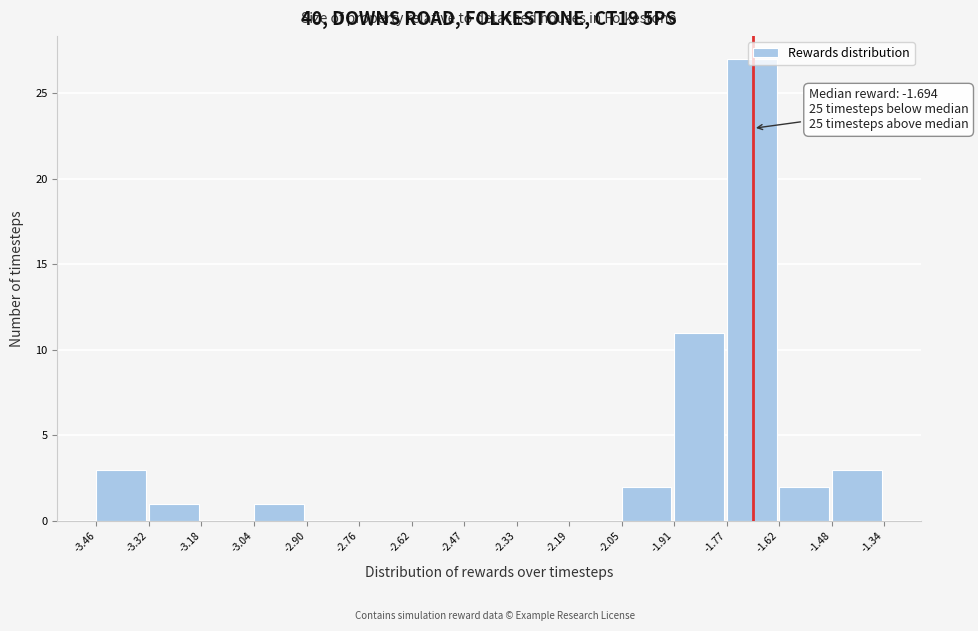

Which range on the x-axis has the tallest bar?

-1.77 to -1.62